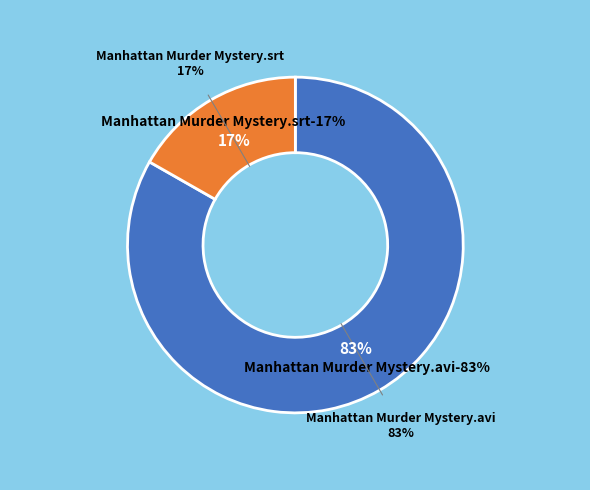

How many segments does this pie chart have?

2